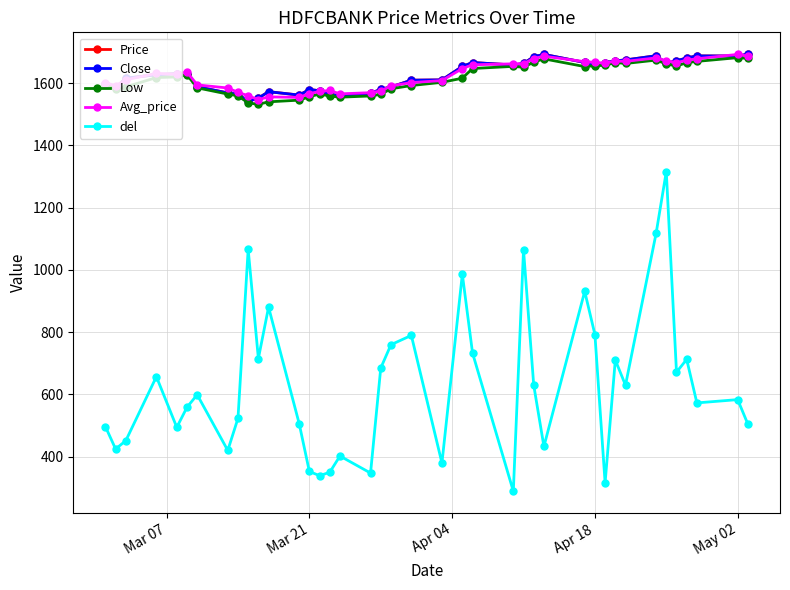

What are all the series names shown in the legend?

Price, Close, Low, Avg_price, del